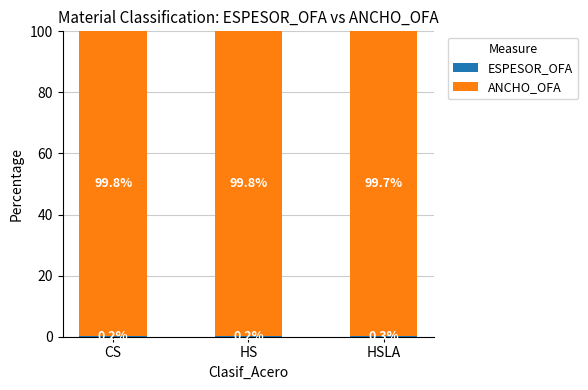

What is the total value across all series at HS?

100.0